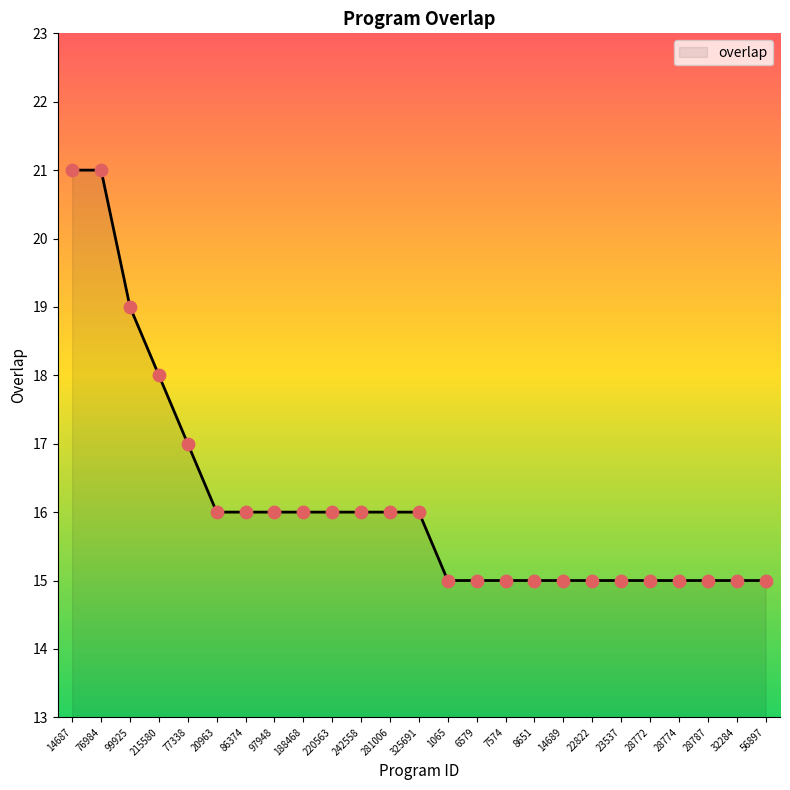

What is the ratio of the value at 1065 to the value at 6579?

1.0